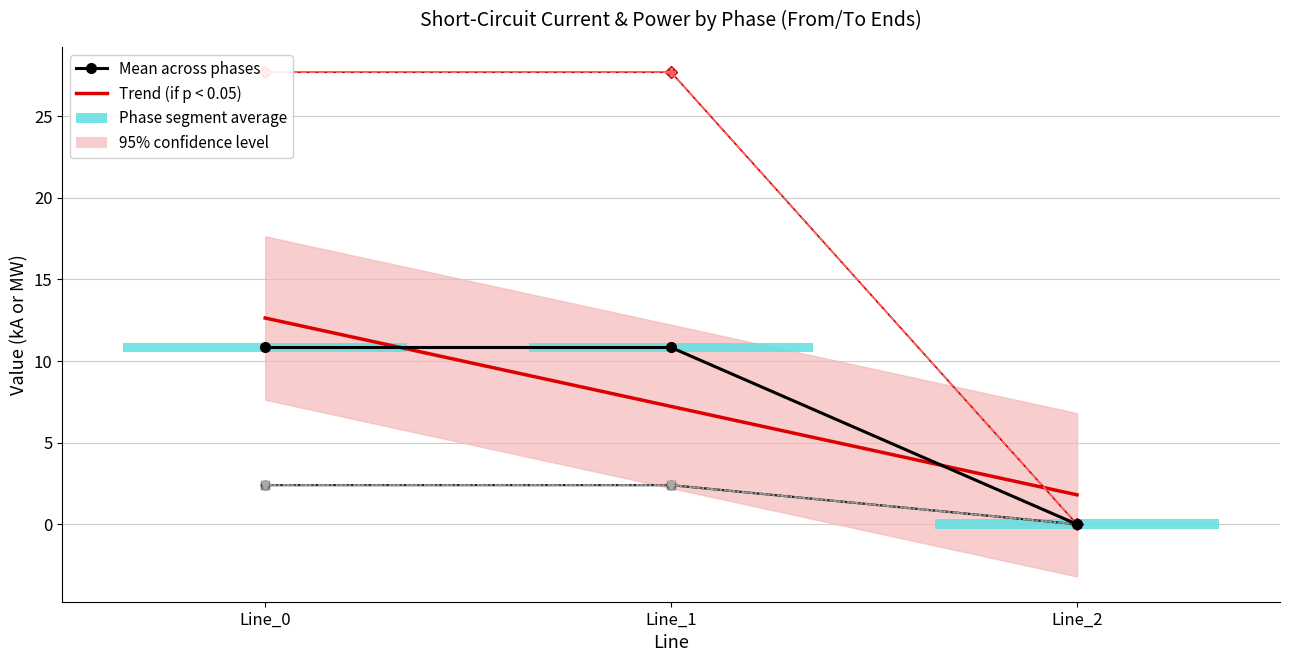

How many positive values does the pf_ikss_c_to_ka series have?

2